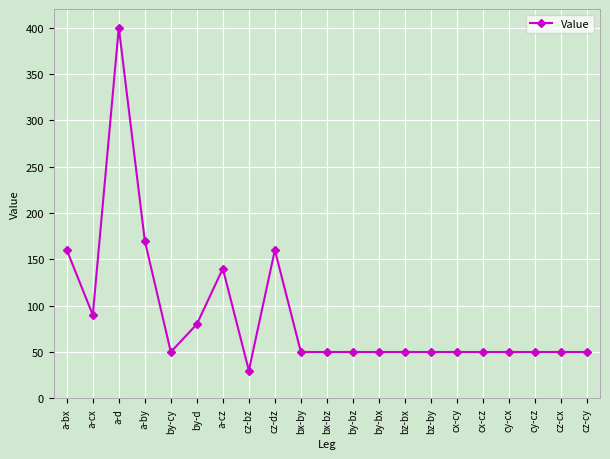

What is the minimum value shown in the chart?

30